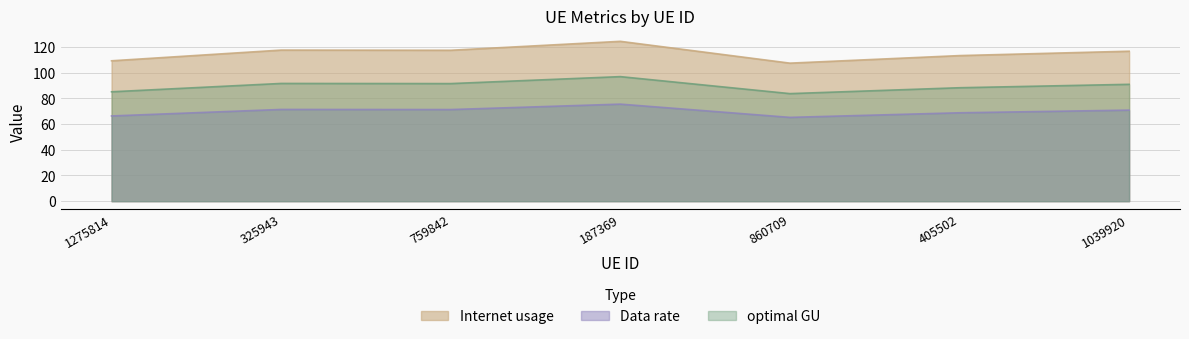

What is the label of the 3rd point from the left?

759842